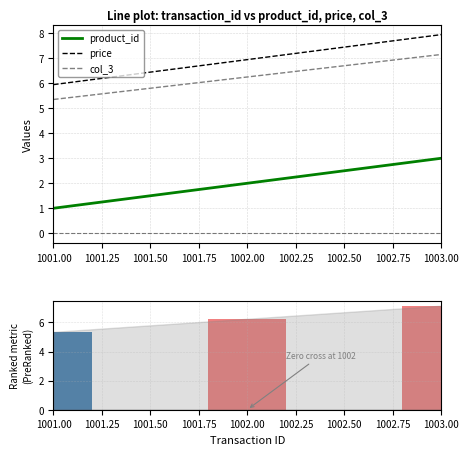

Which has a higher value, 1001.00 or 1002.00?

1002.00